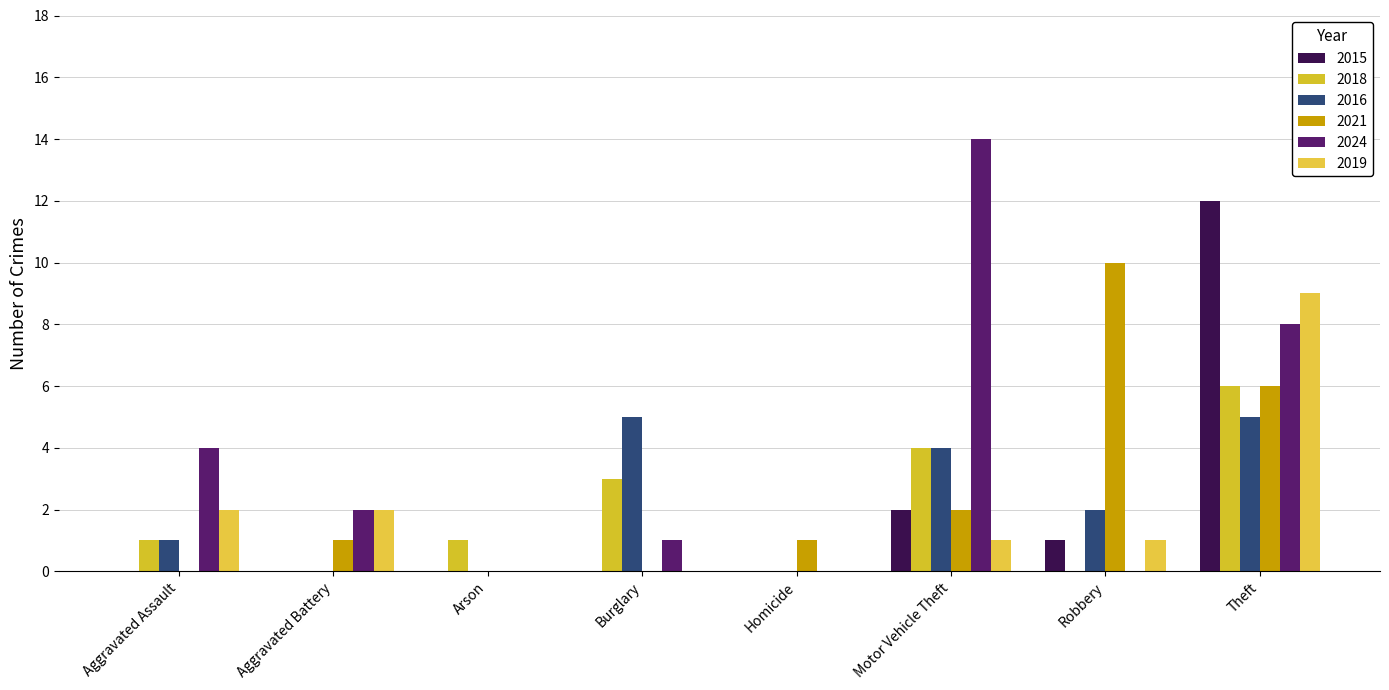

At how many categories does at least one series exceed 0?

8